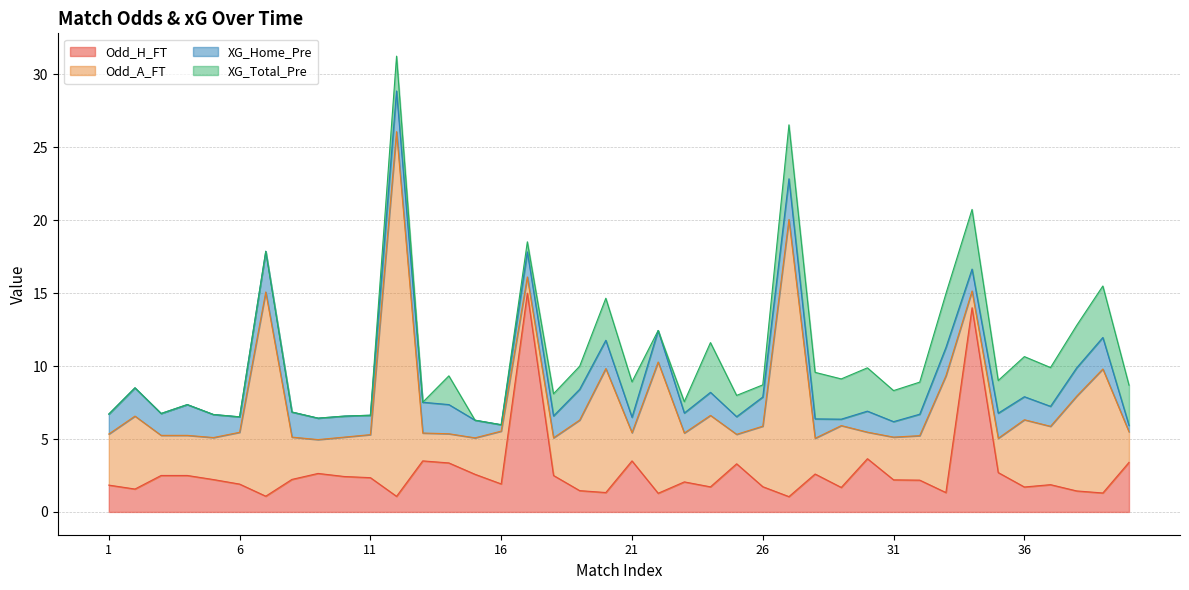

Which series ends up on top after the final intersection of XG_Total_Pre and Odd_H_FT?

Odd_H_FT